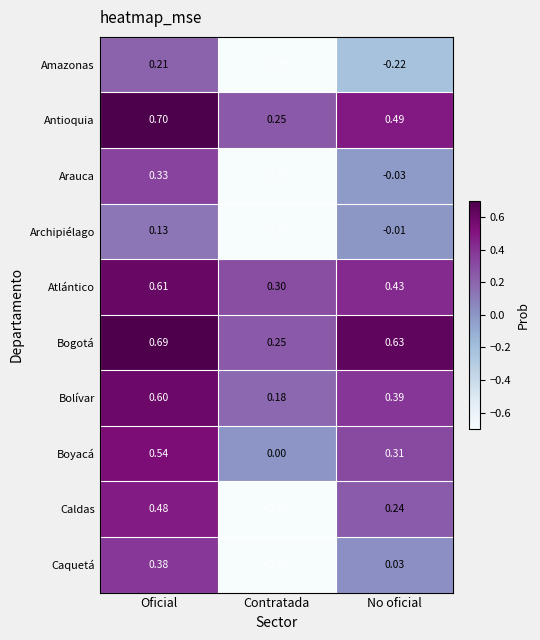

What is the total value across all series at Contratada?

-2.5